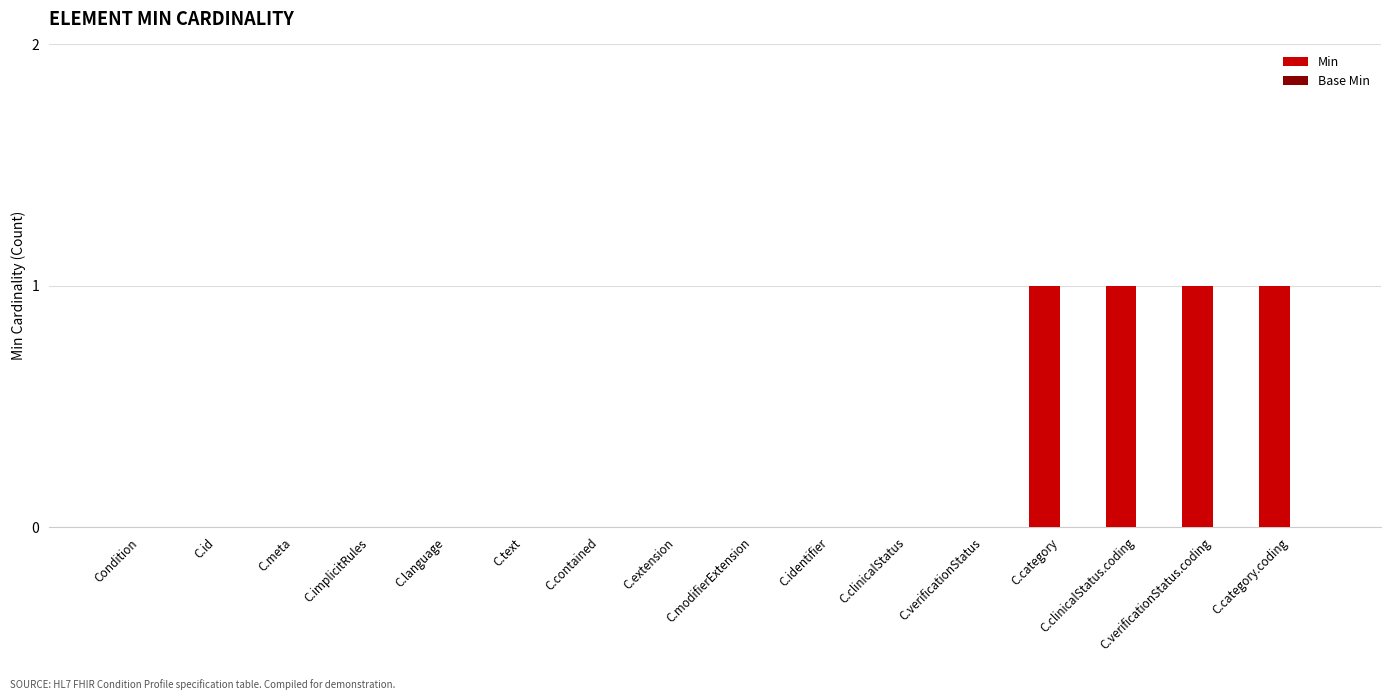

What is the change in value from C.language to C.clinicalStatus.coding?

+1